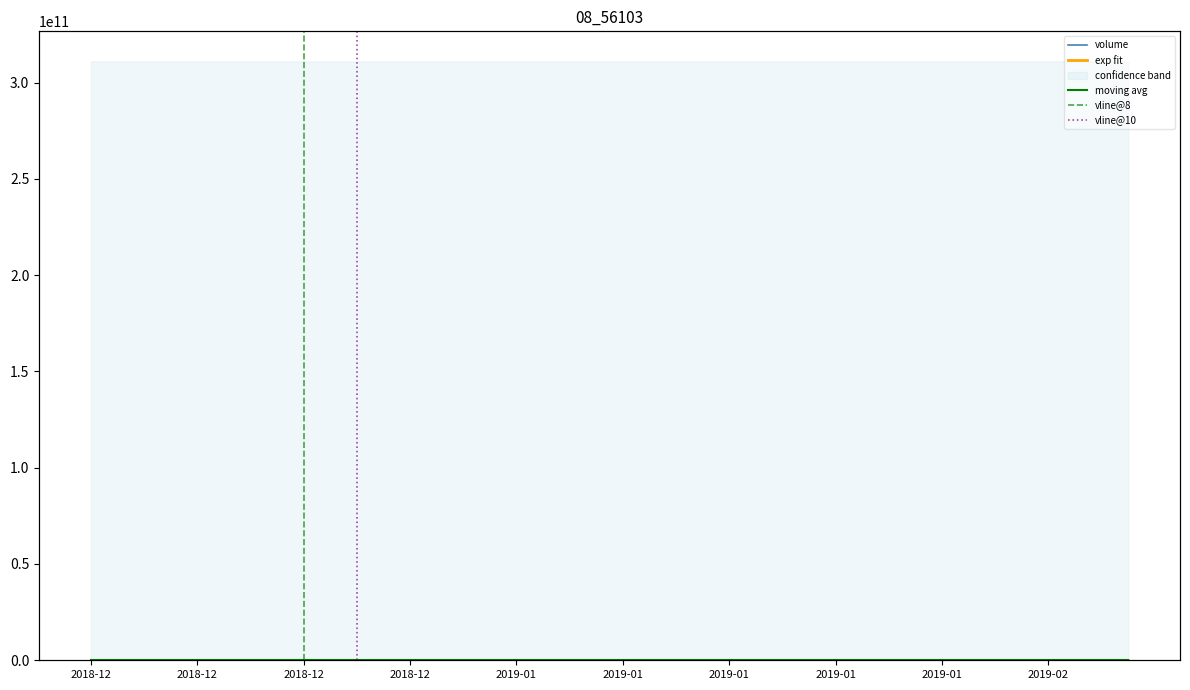

What is the ratio of the value at 2019-01-25 to the value at 2019-01-30?

0.2